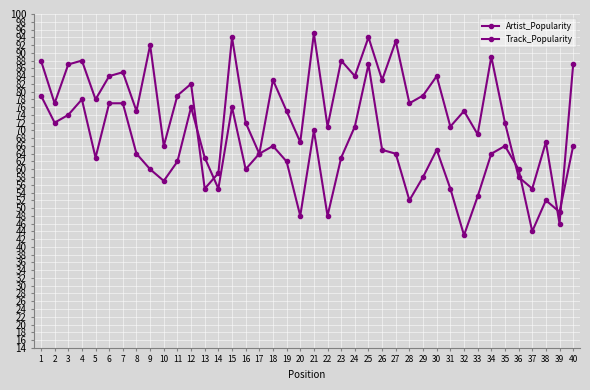

How many data points in Track_Popularity are less than 64?

20